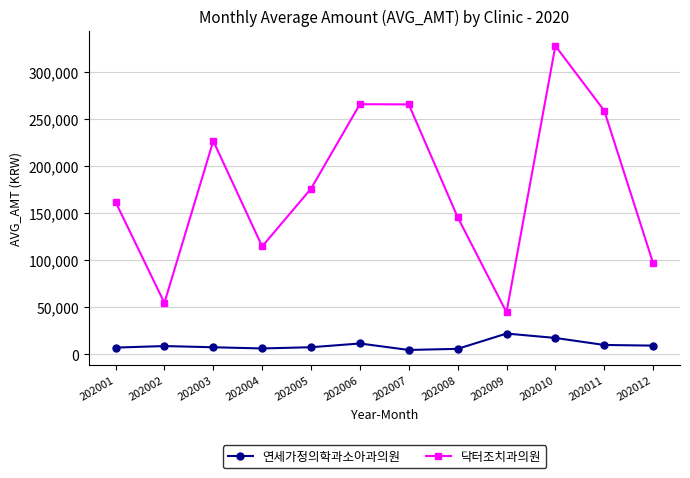

At which category does 닥터조치과의원 reach its first local peak?

202003